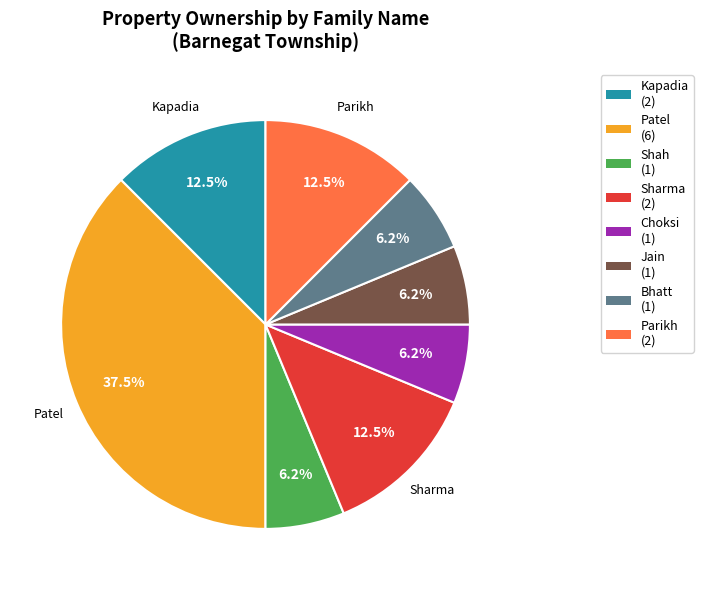

Does any single category account for the majority?

No